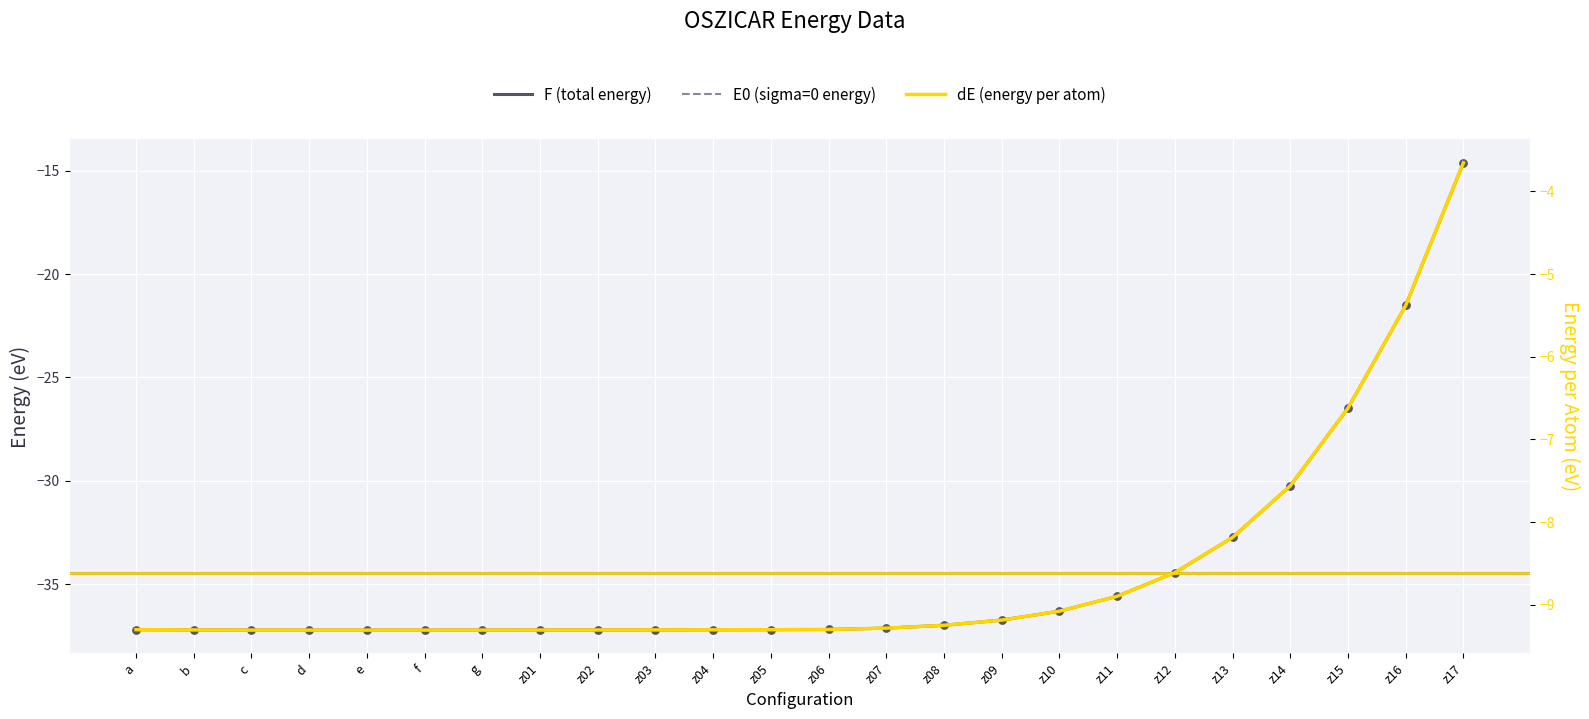

At how many categories does at least one series exceed -15?

24